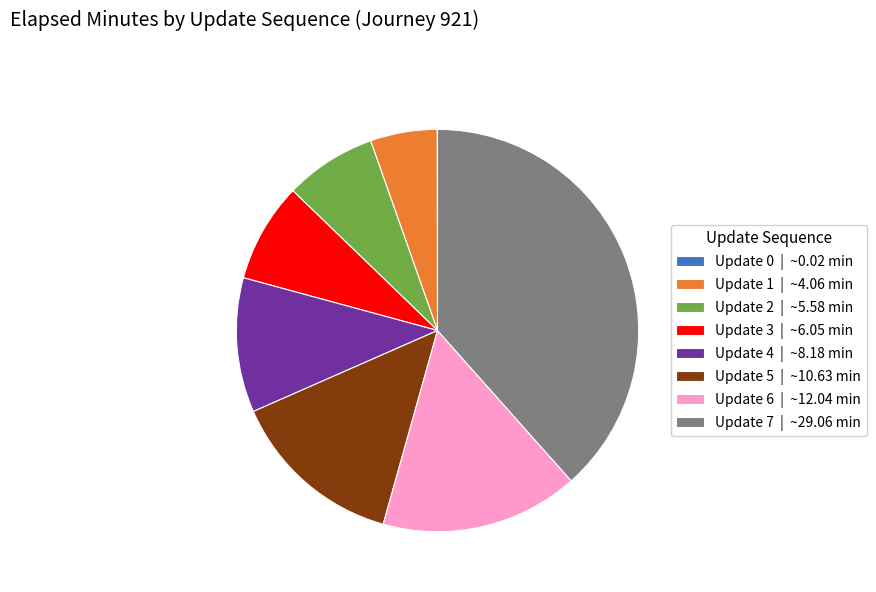

Do Update 2 | ~5.58 min and Update 5 | ~10.63 min together represent more than half of the pie?

No